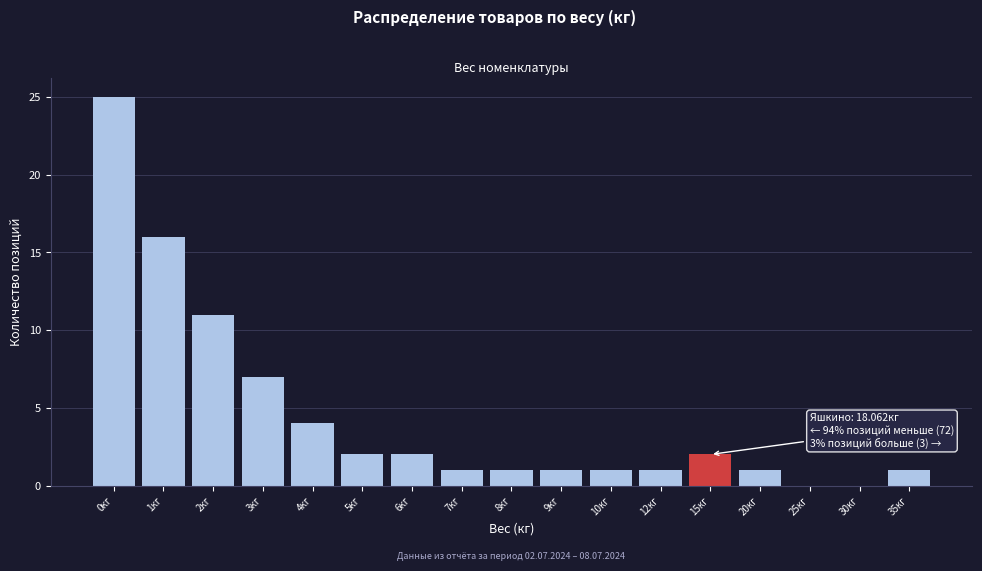

Reading right to left, list all the values displayed in this chart.

35кг=1	30кг=0	25кг=0	20кг=1	15кг=2	12кг=1	10кг=1	9кг=1	8кг=1	7кг=1	6кг=2	5кг=2	4кг=4	3кг=7	2кг=11	1кг=16	0кг=25